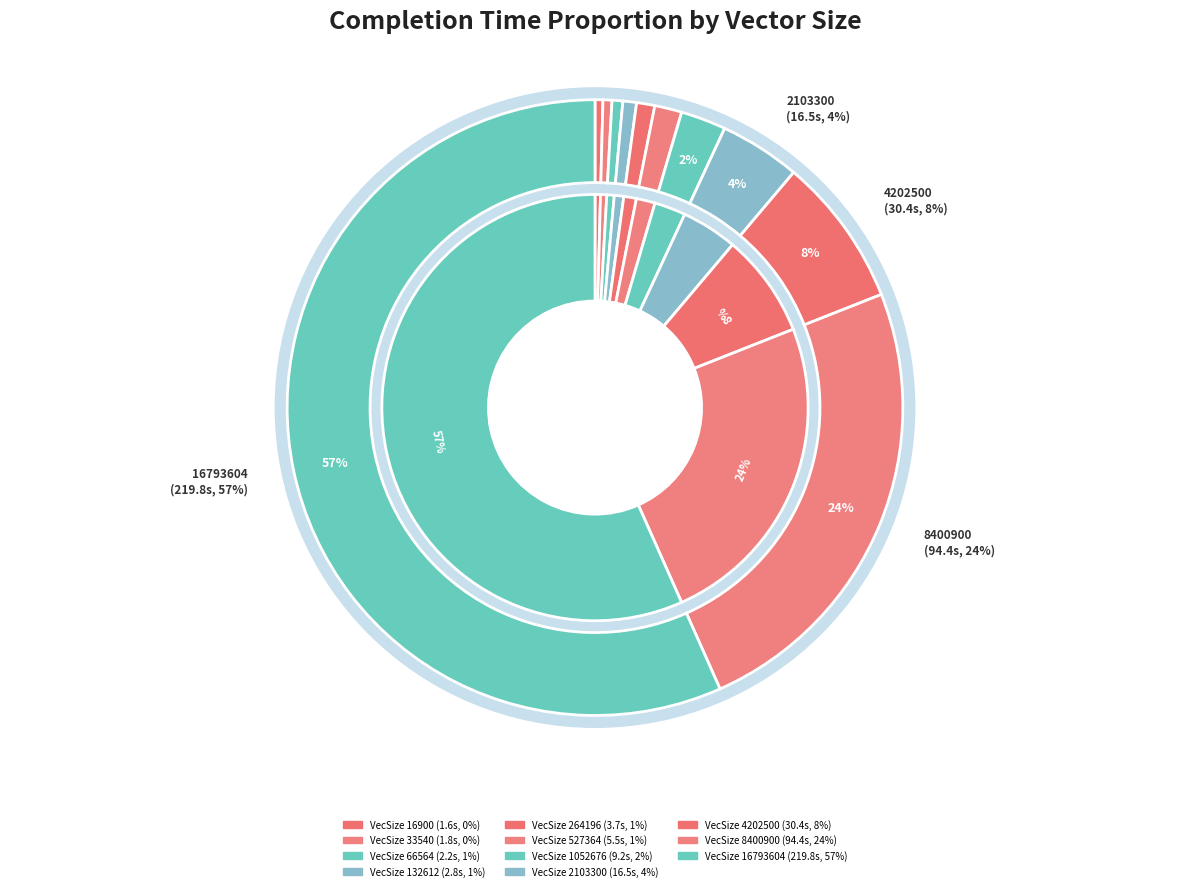

What is the ratio of the value at 16900 to the value at 527364?

0.3